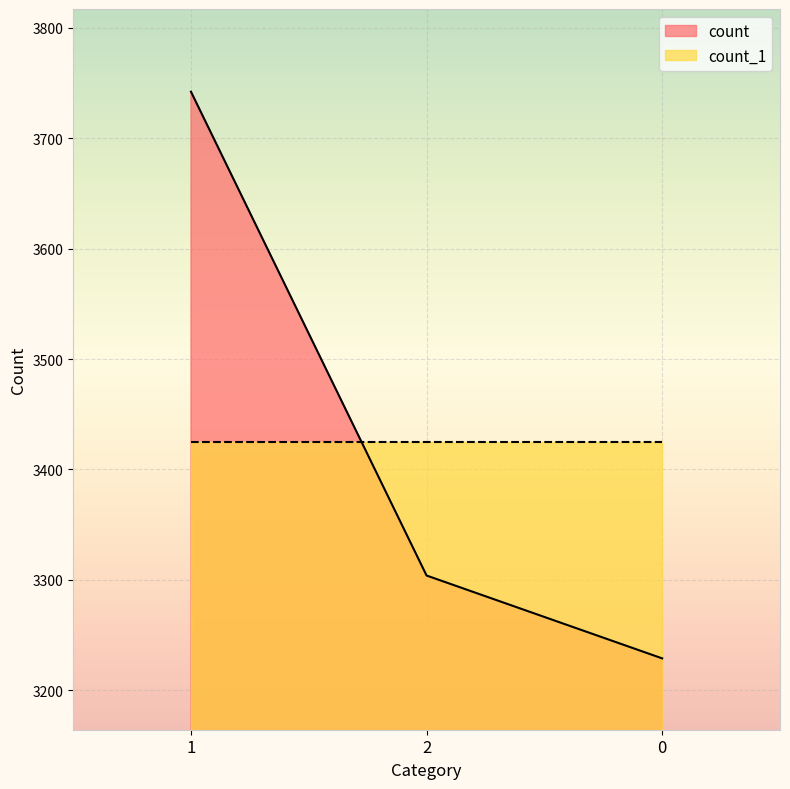

What is the sum of all values?

10275